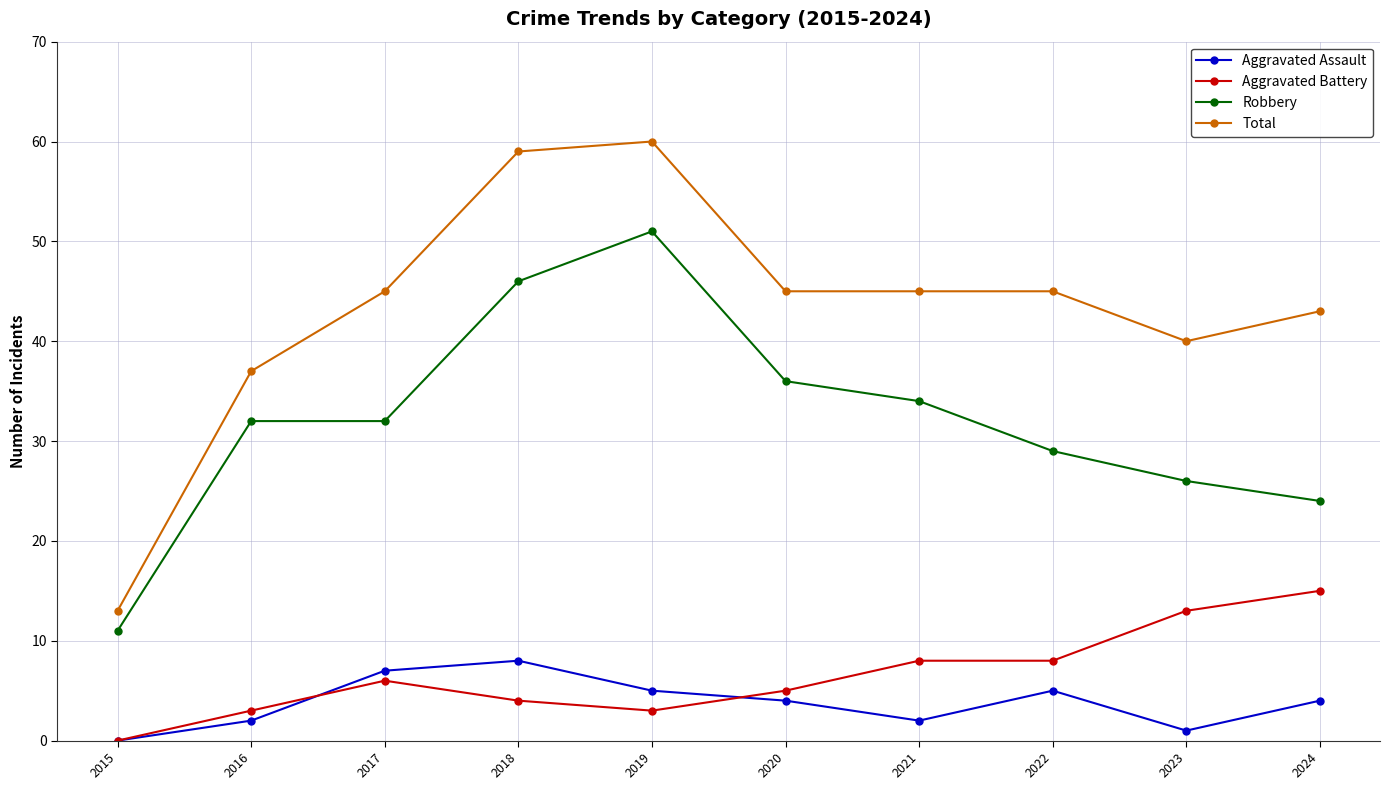

What is the highest value of the Total series?

60